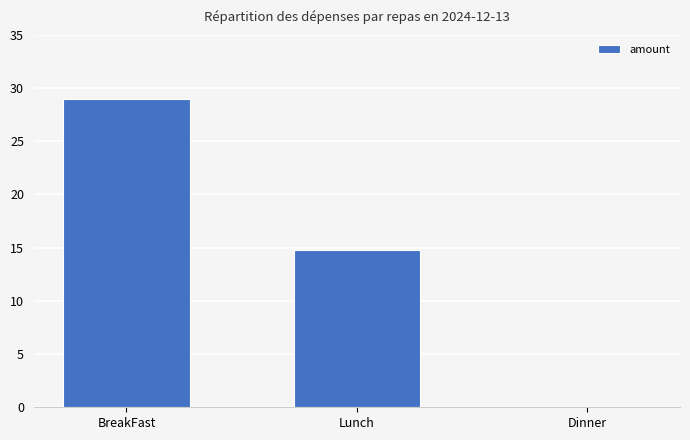

What is the sum of all values?

43.7